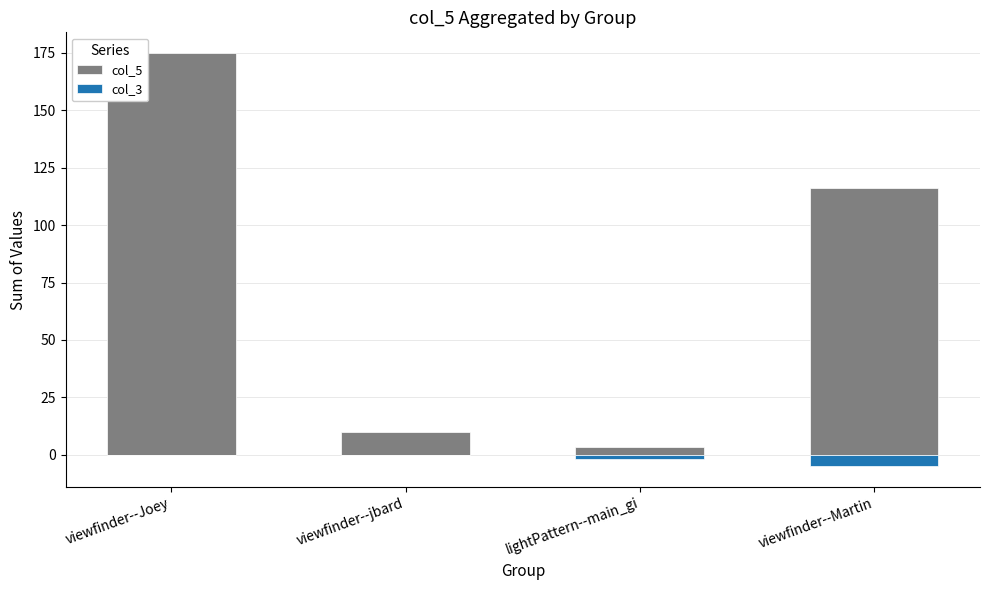

At which category does the chart reach its minimum across all series?

viewfinder--Martin